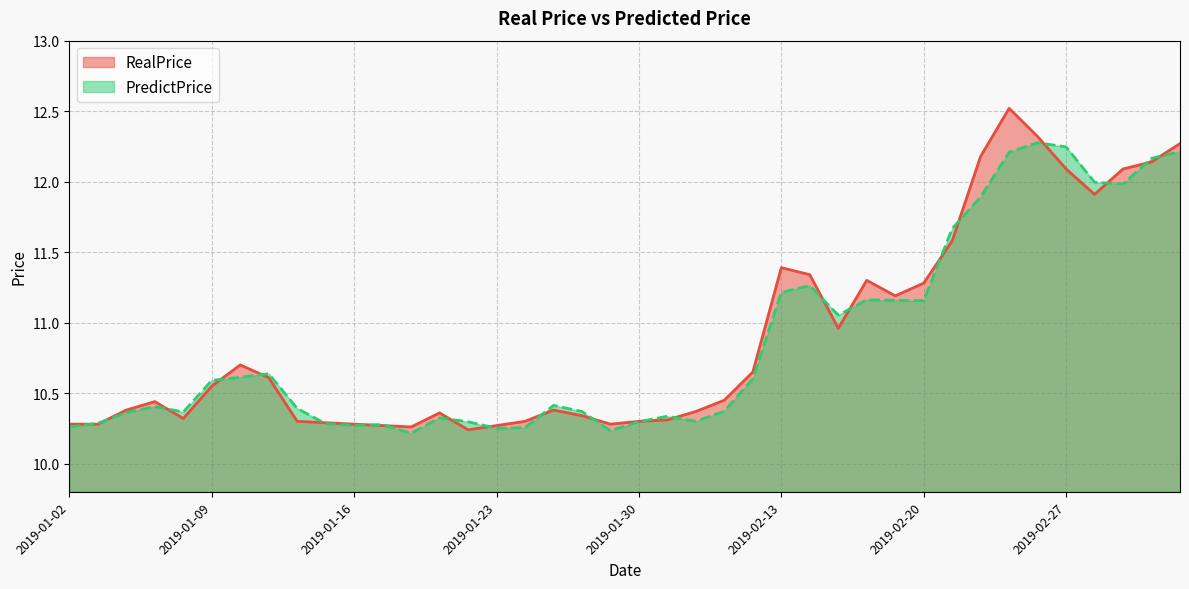

What value does the PredictPrice series have at 2019-02-25?

12.2